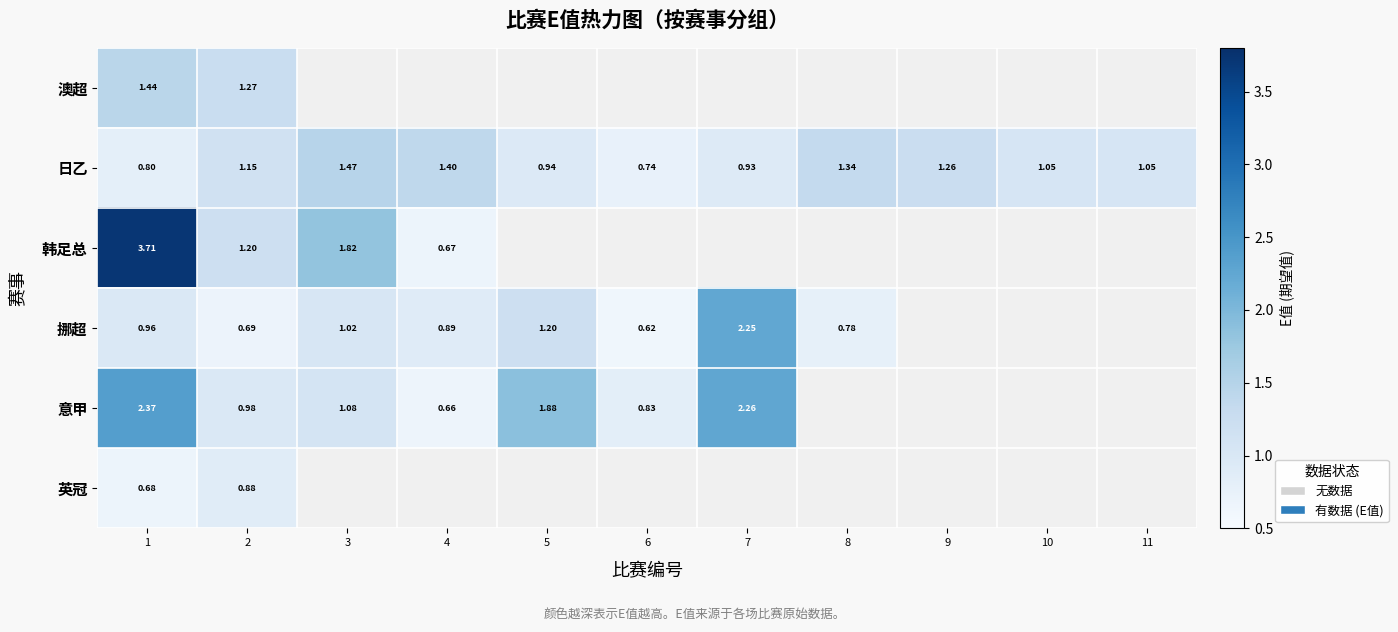

Rank the series at 1 from highest to lowest value.

韩足总, 意甲, 澳超, 挪超, 日乙, 英冠